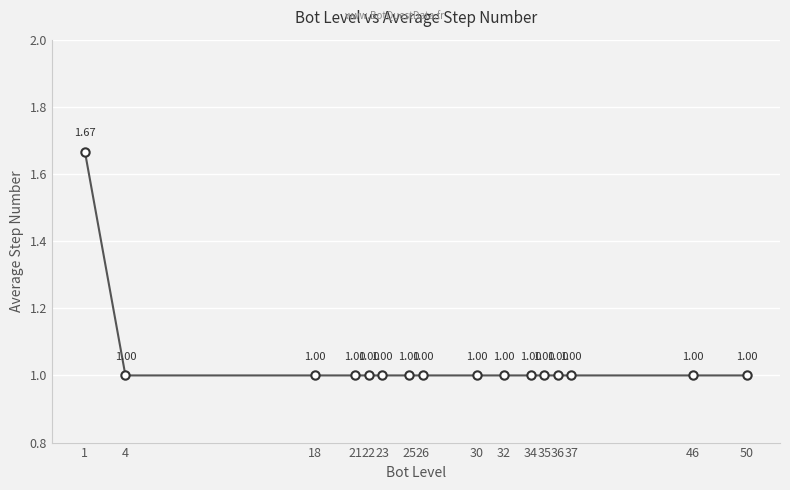

What is the value of the 12th point from the left?

1.0